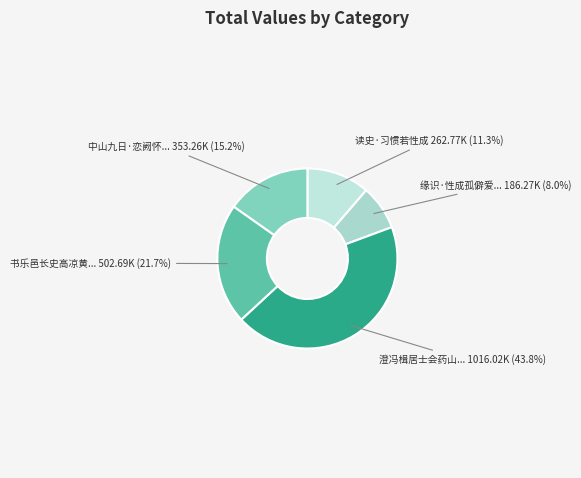

To the nearest percent, what is the difference between the largest and smallest slice percentages?

36%